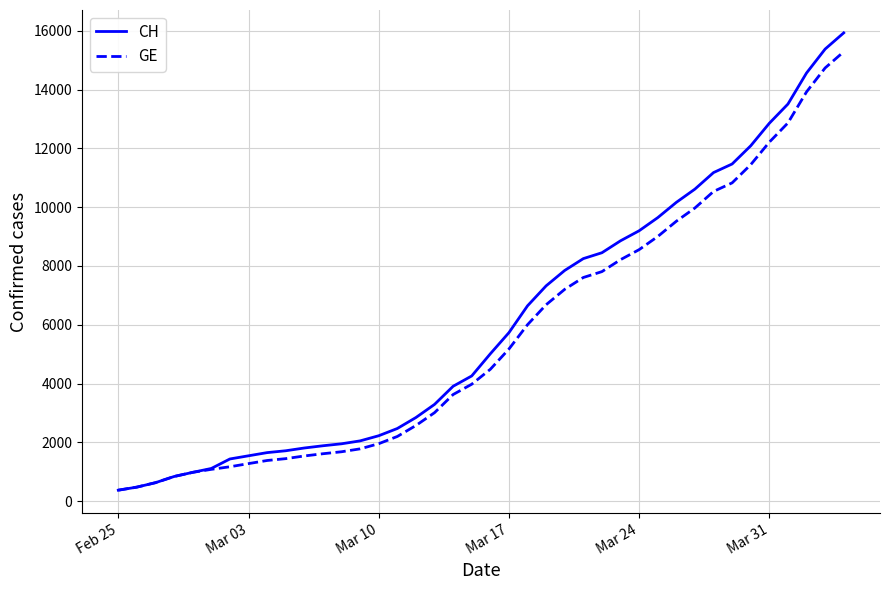

Which series has the widest spread of values?

CH